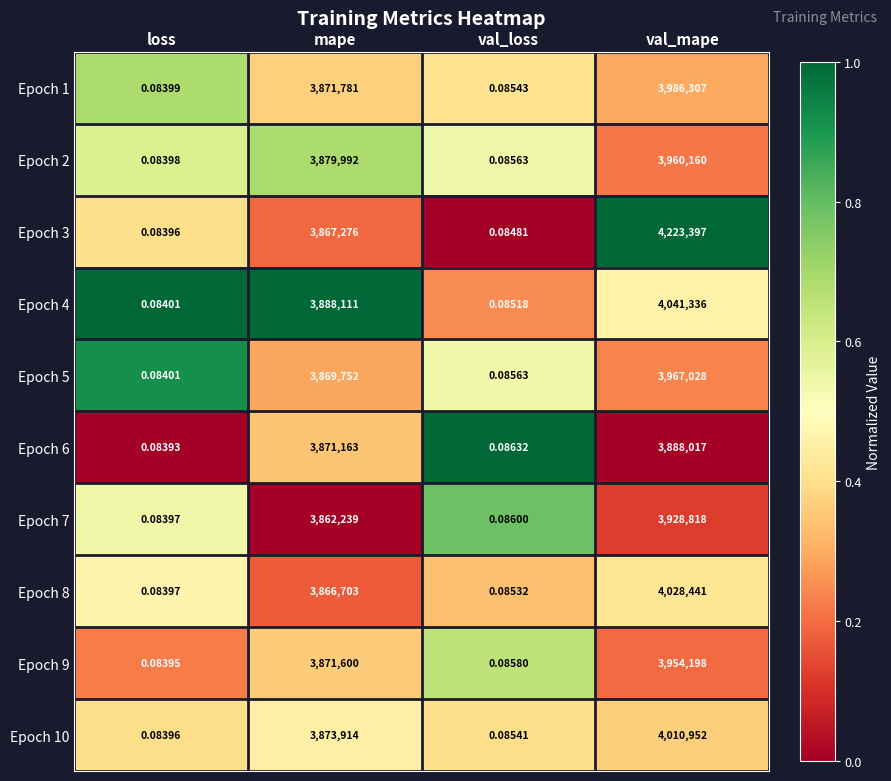

Which category has the lowest value across all series?

loss